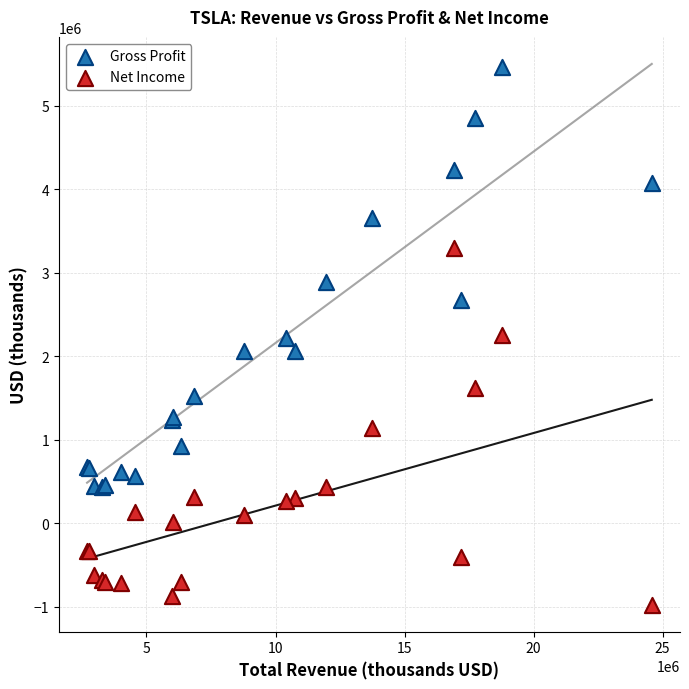

Which series contains the highest Y value?

Gross Profit